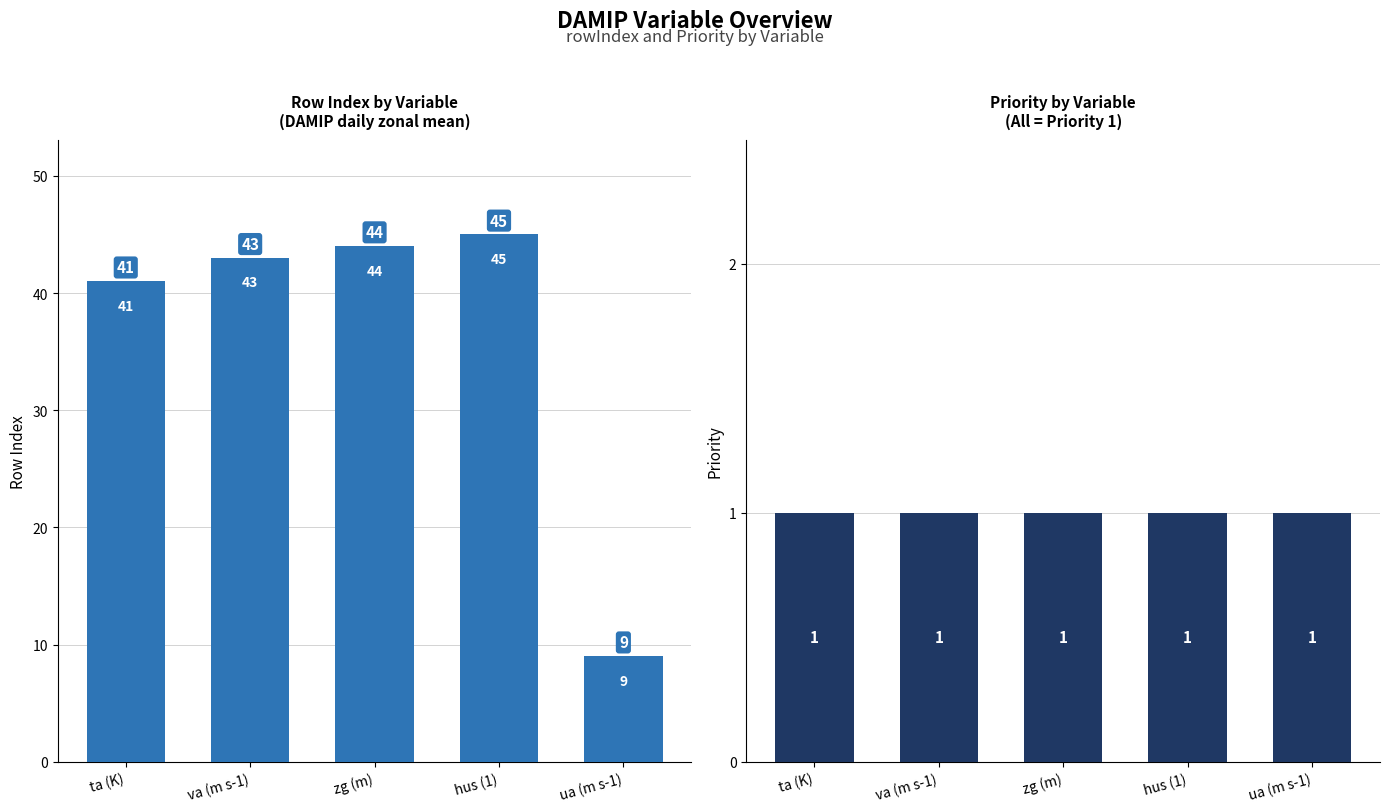

Reading right to left, list all the values displayed in this chart.

rowIndex: 9	45	44	43	41
Priority: 1	1	1	1	1